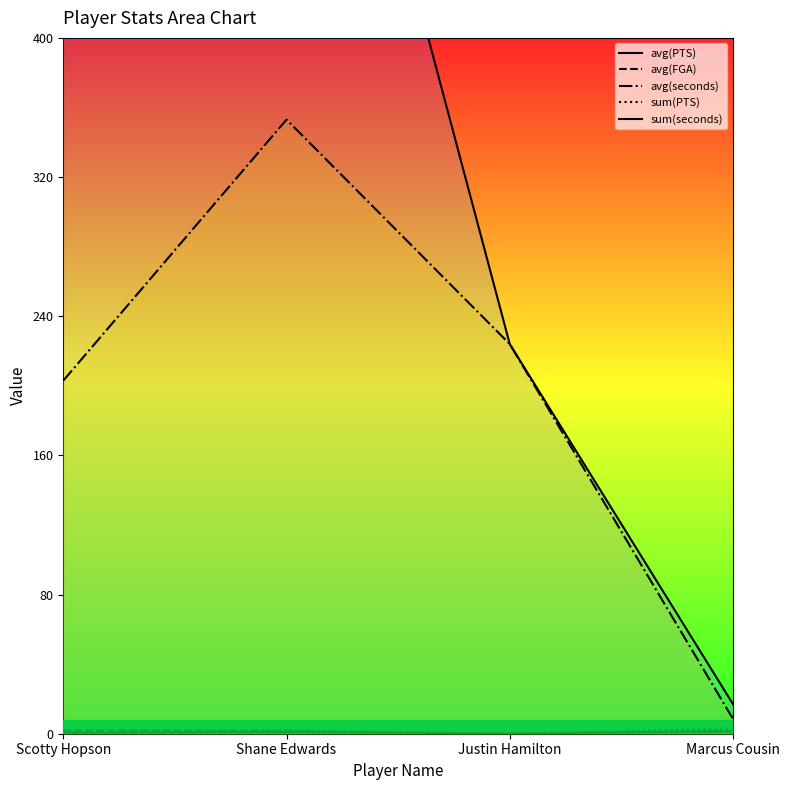

True or false: avg(seconds) and avg(PTS) cross at least once.

False